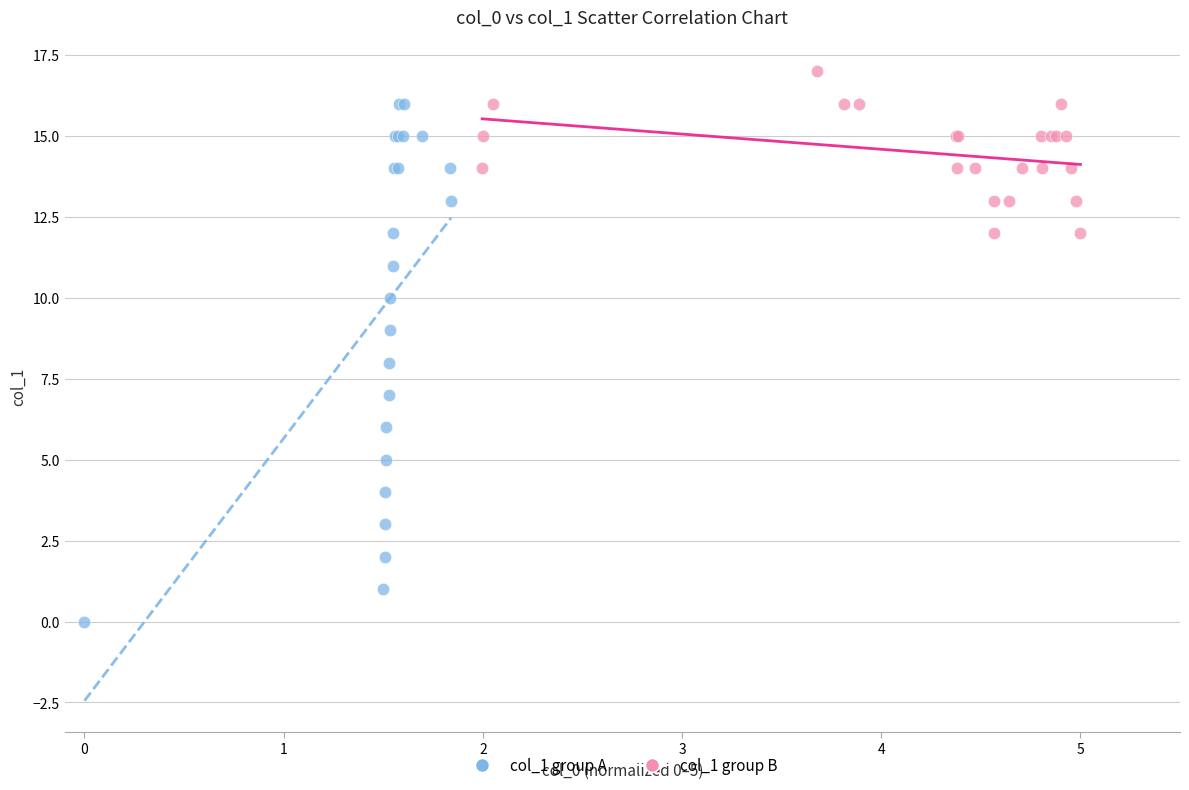

Which series has the largest Y range (max minus min)?

col_1 group A